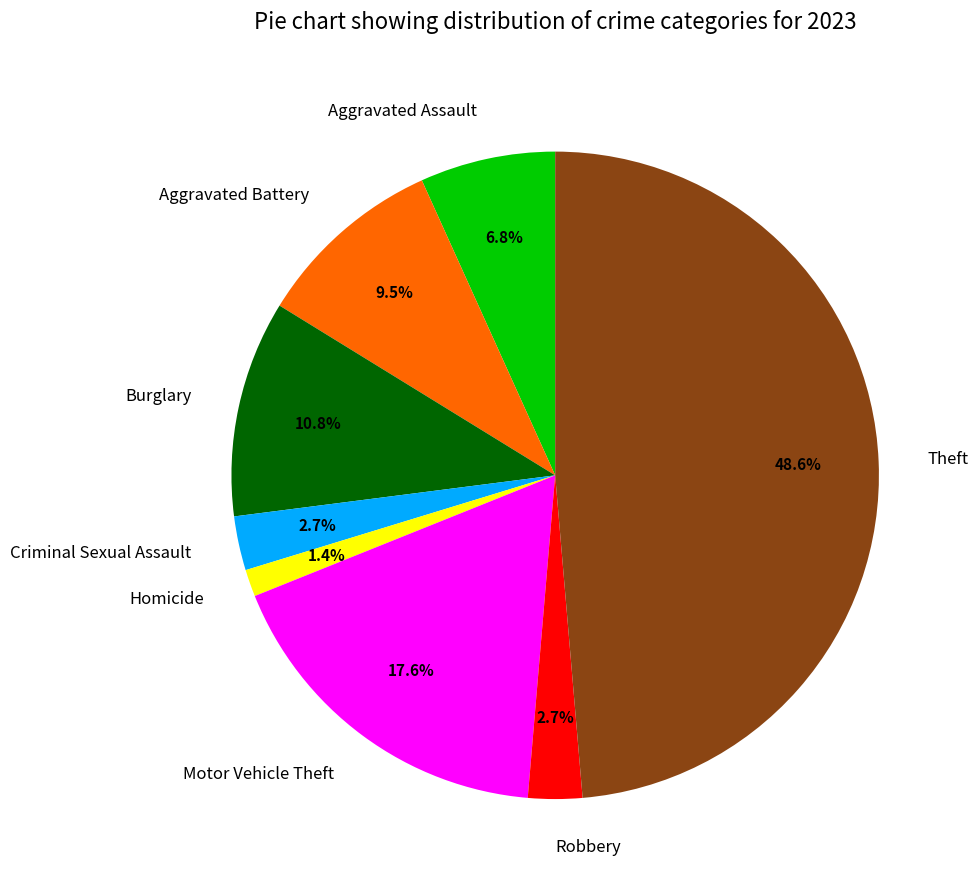

What percentage do Burglary and Robbery together represent?

13.5%